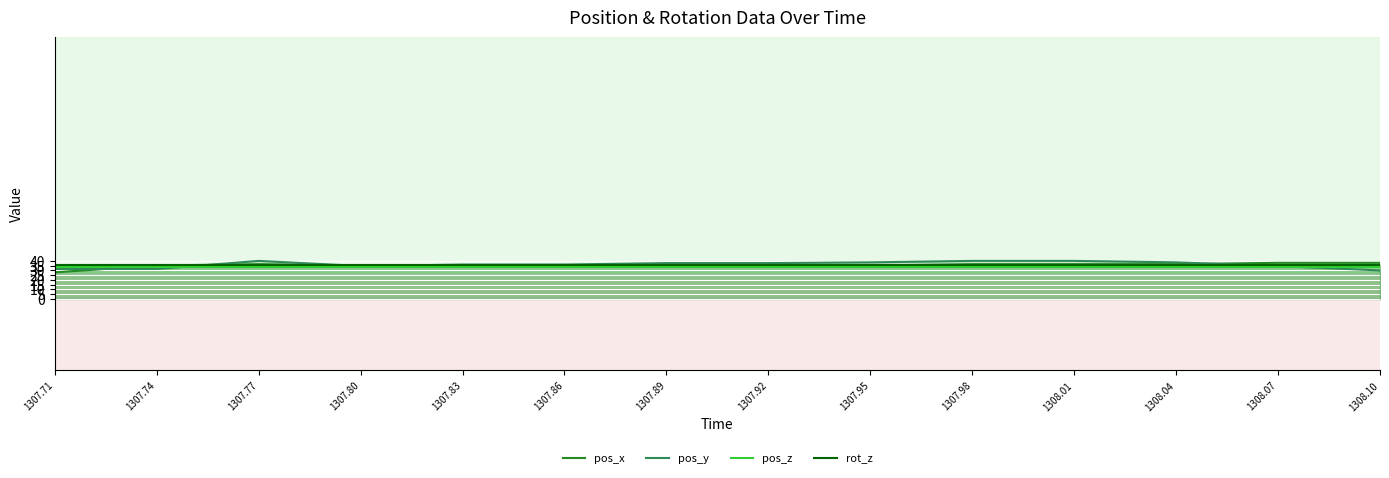

Count the number of categories in the chart.

14